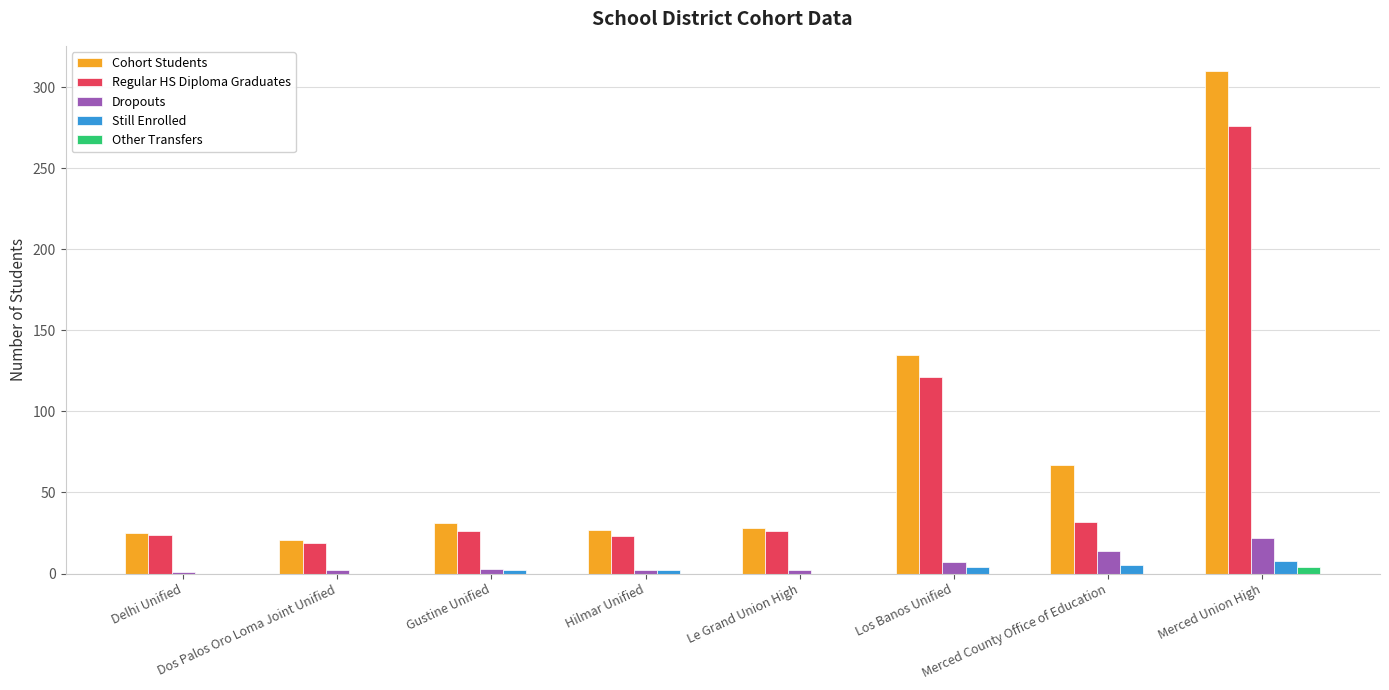

What are all the series names shown in the legend?

Cohort Students, Regular HS Diploma Graduates, Dropouts, Still Enrolled, Other Transfers